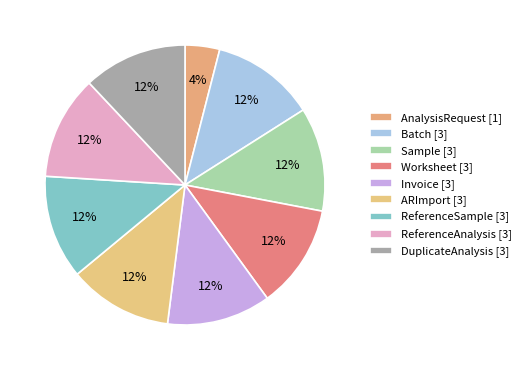

Is it true that ReferenceSample is 12% of the pie?

True